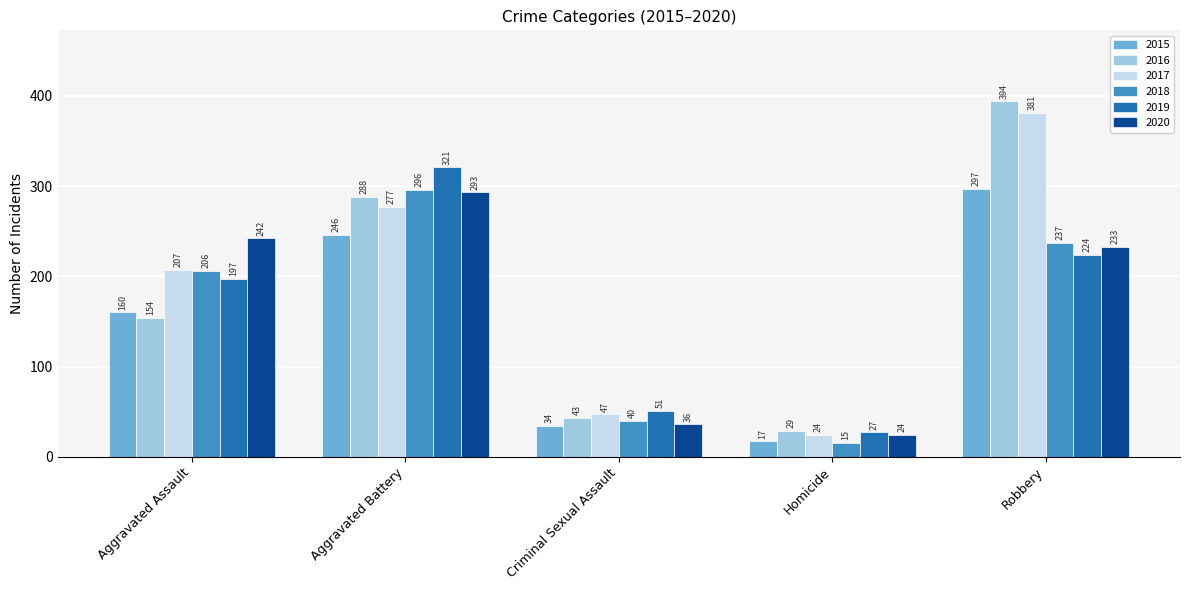

What are all the series names shown in the legend?

2015, 2016, 2017, 2018, 2019, 2020